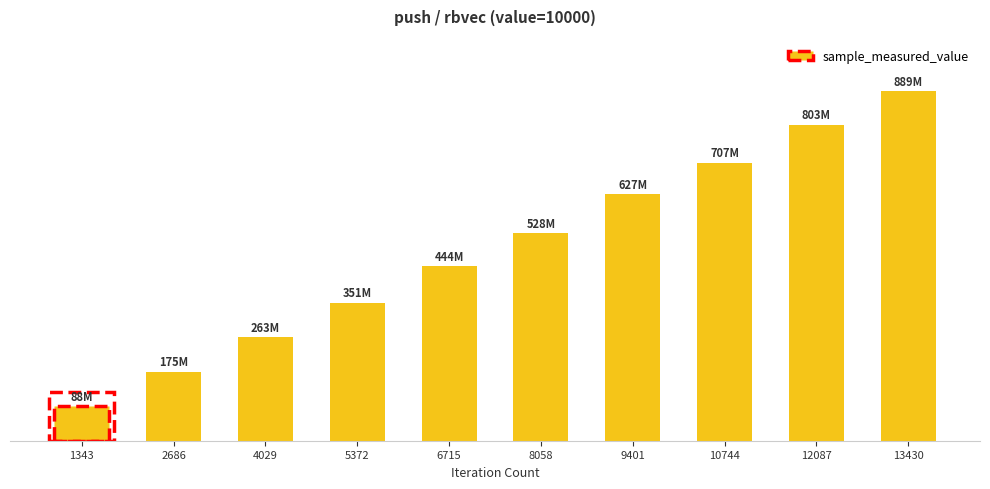

The value at 13430 is 888543662. True or false?

True